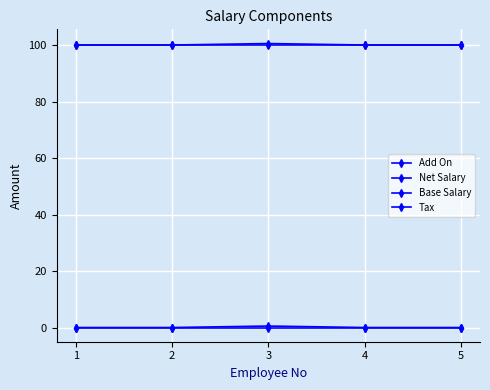

How many data points does each series have?

5